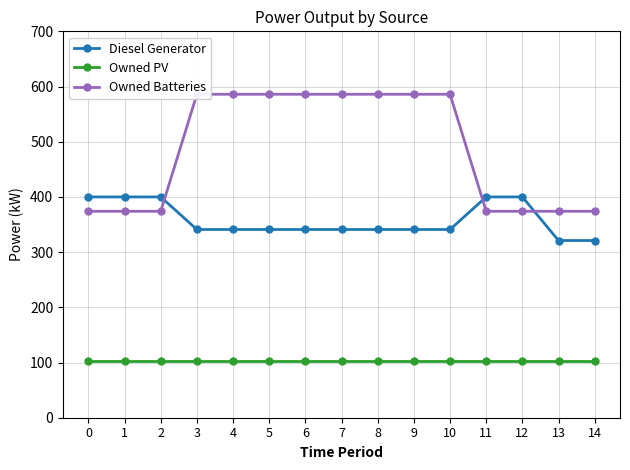

What is the difference between the second highest and second lowest values in the Diesel Generator series?

79